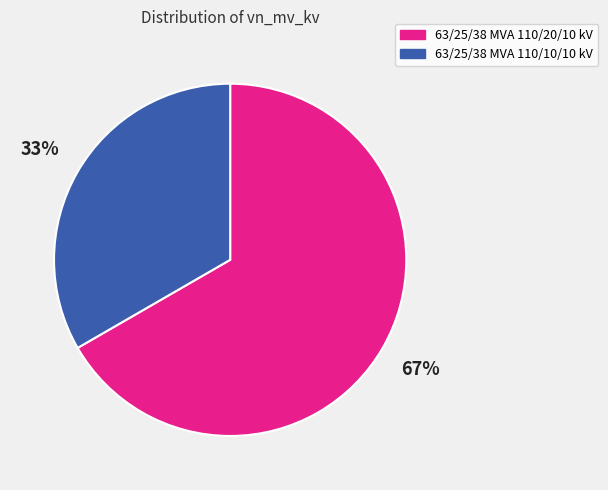

To the nearest percent, what is the combined percentage of 63/25/38 MVA 110/20/10 kV and 63/25/38 MVA 110/10/10 kV?

100%